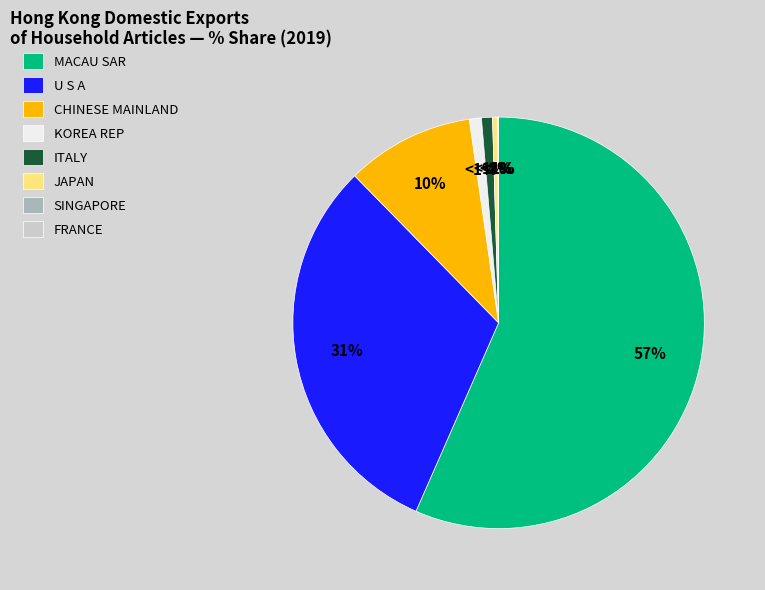

Which slice is the largest?

MACAU SAR